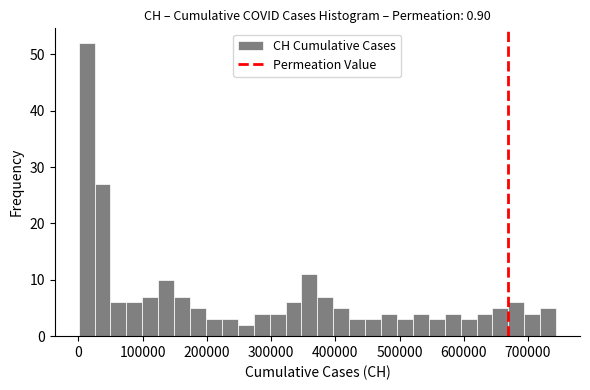

Read against the x-axis, roughly where is the centre of the tallest bar?

10000